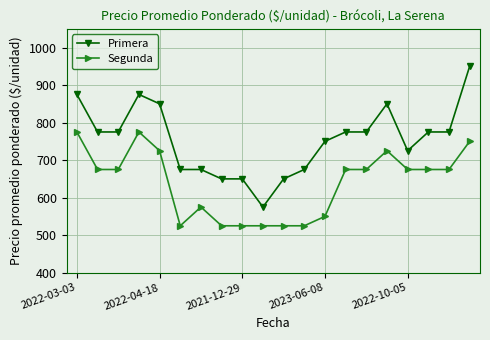

Does the chart display data point markers on the line(s)?

Yes